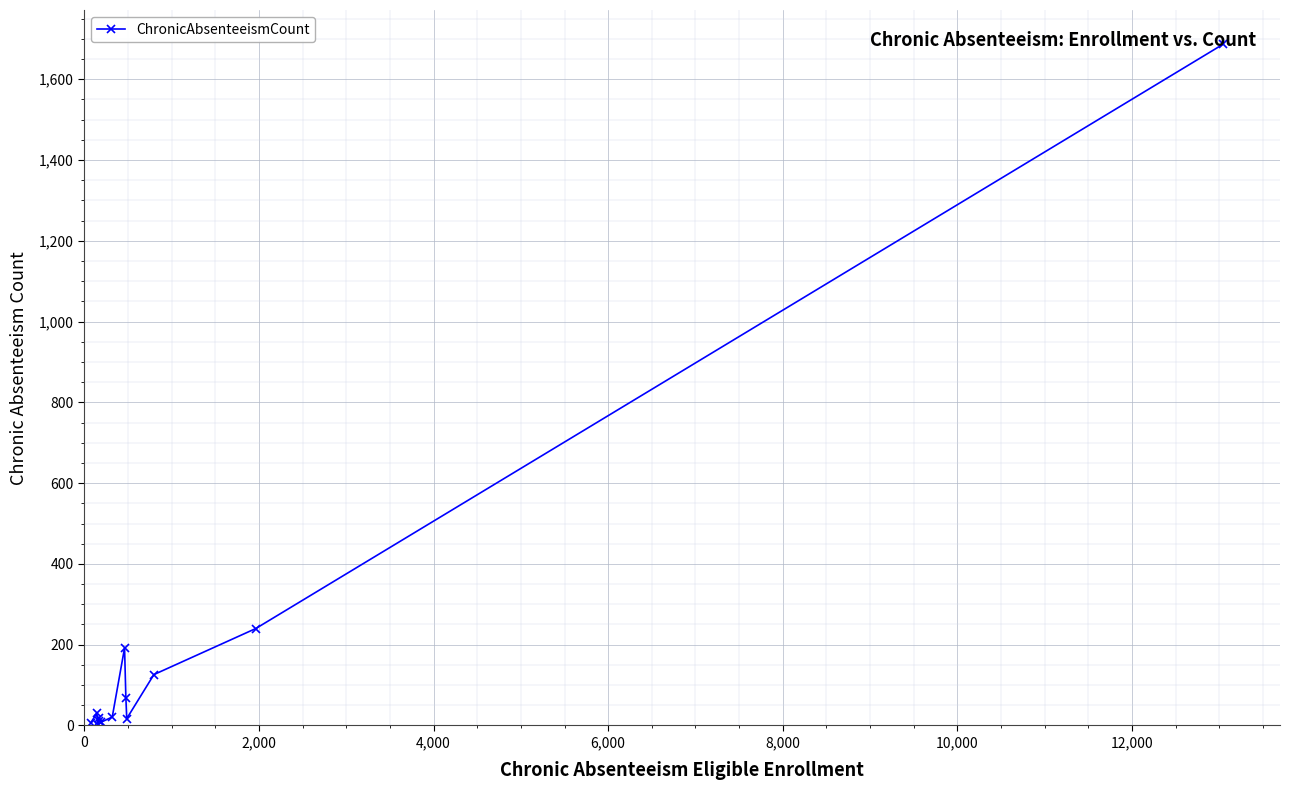

What is the average value?

187